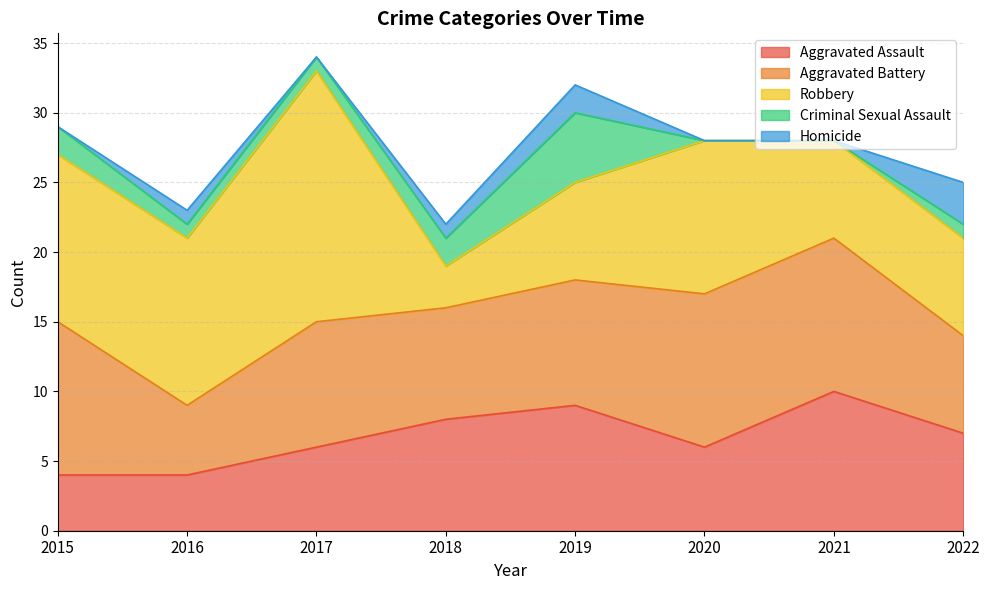

True or false: Aggravated Assault has a value of 9 at 2019.

True